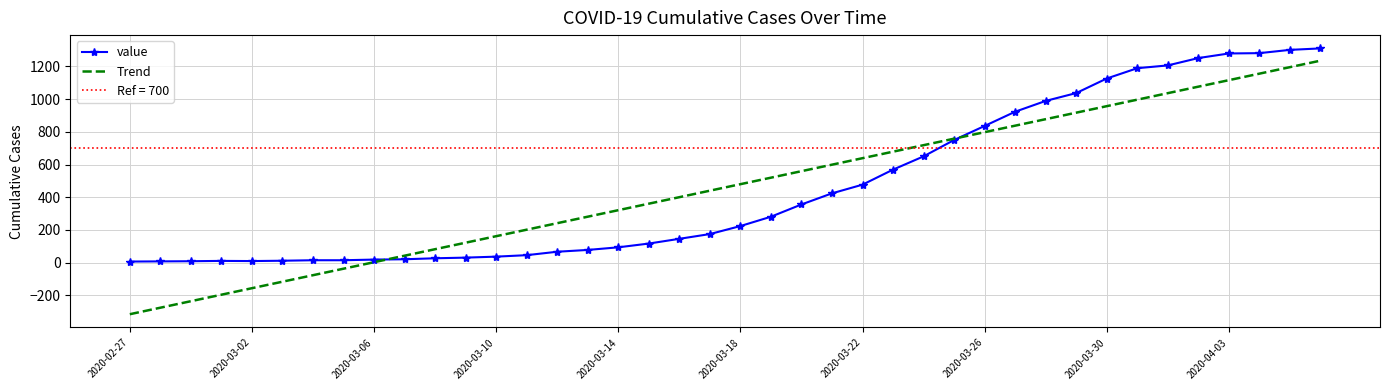

At which label does Trend first exceed 479?

2020-03-18